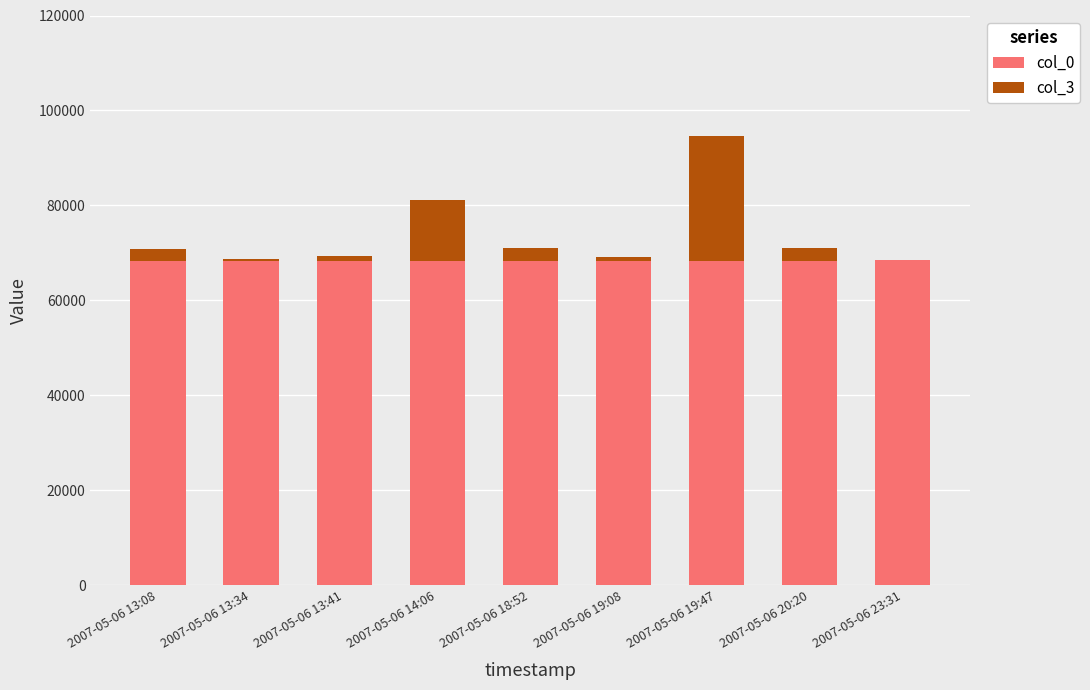

How many categories are shown in the chart?

9